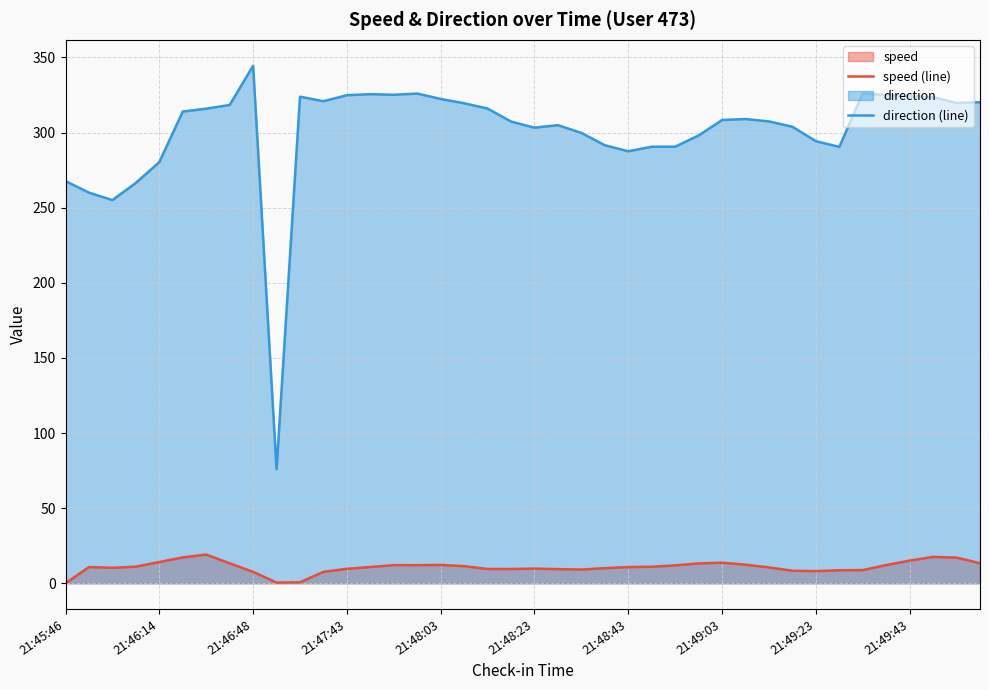

What position from the left is 22?

23